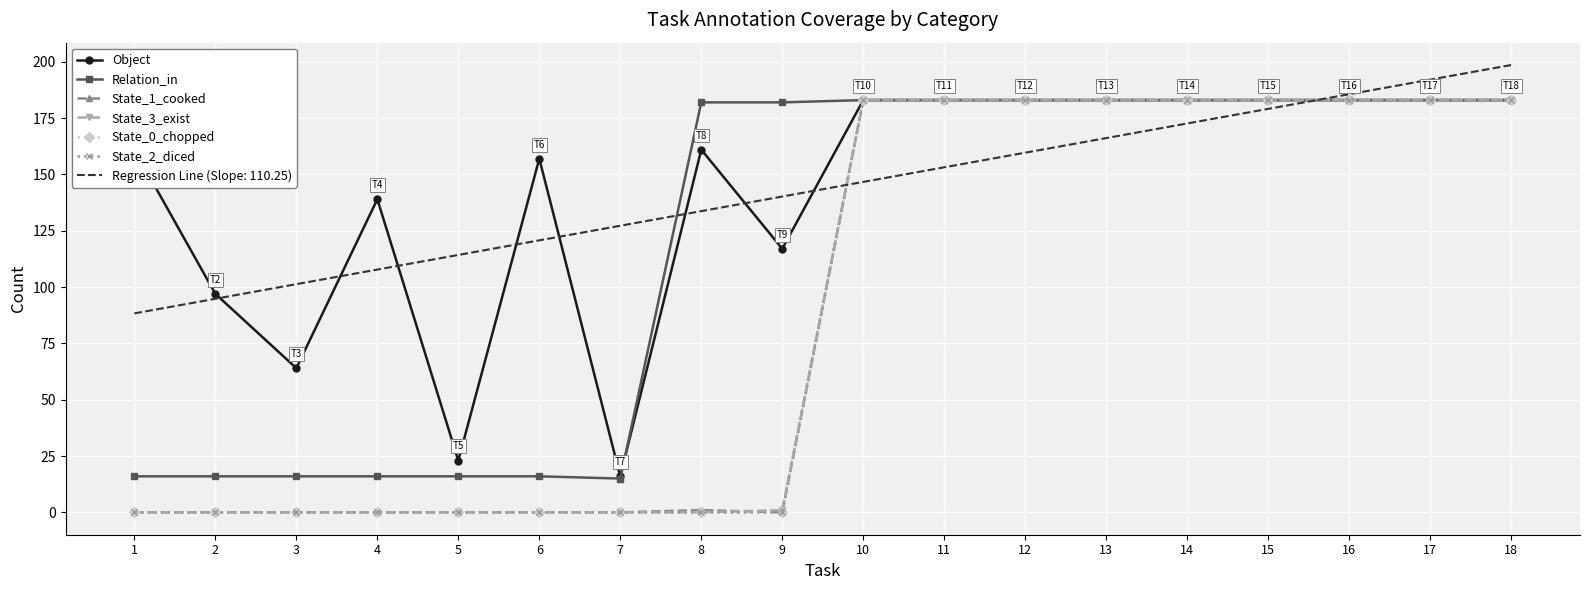

The Relation_in series shows 15 at 7. True or false?

True